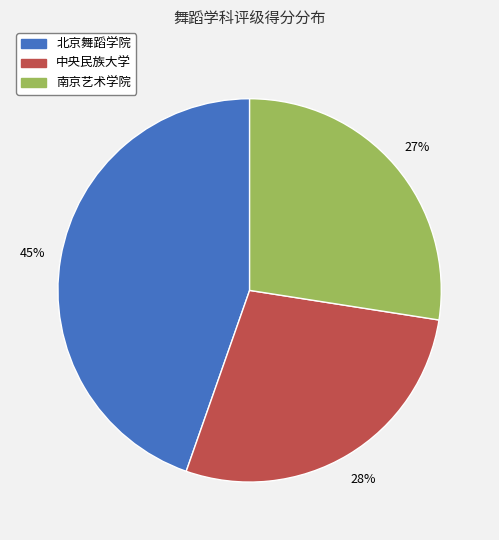

Combined, do 南京艺术学院 and 北京舞蹈学院 account for over 50%?

Yes